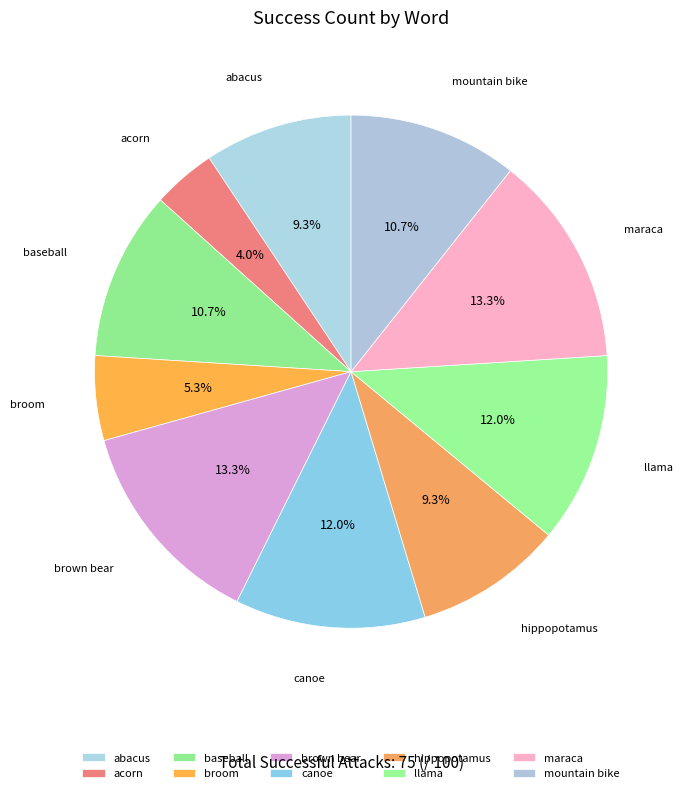

The canoe slice represents 12% of the pie. True or false?

True